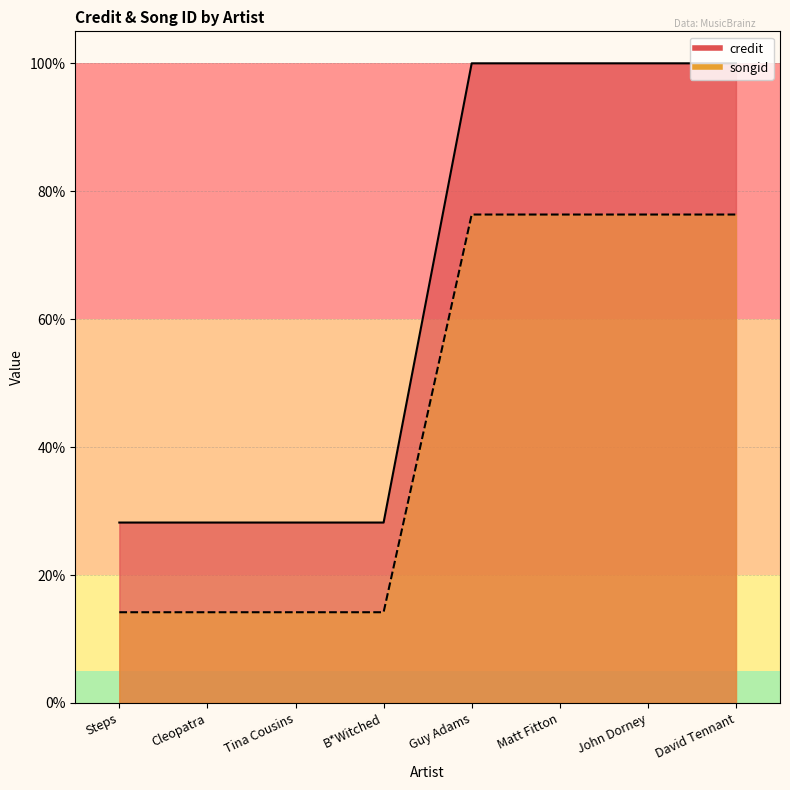

What is the sum of the credit values at David Tennant and Guy Adams?

200.0